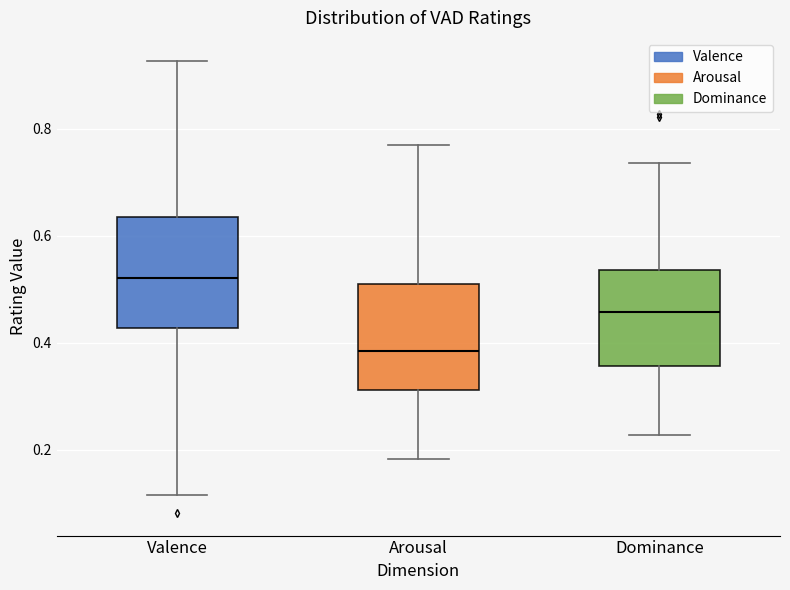

Where does the median line of the box for Arousal sit on the y-axis? The values are not printed on the chart, so give them approximately, as read against the axis.

0.38